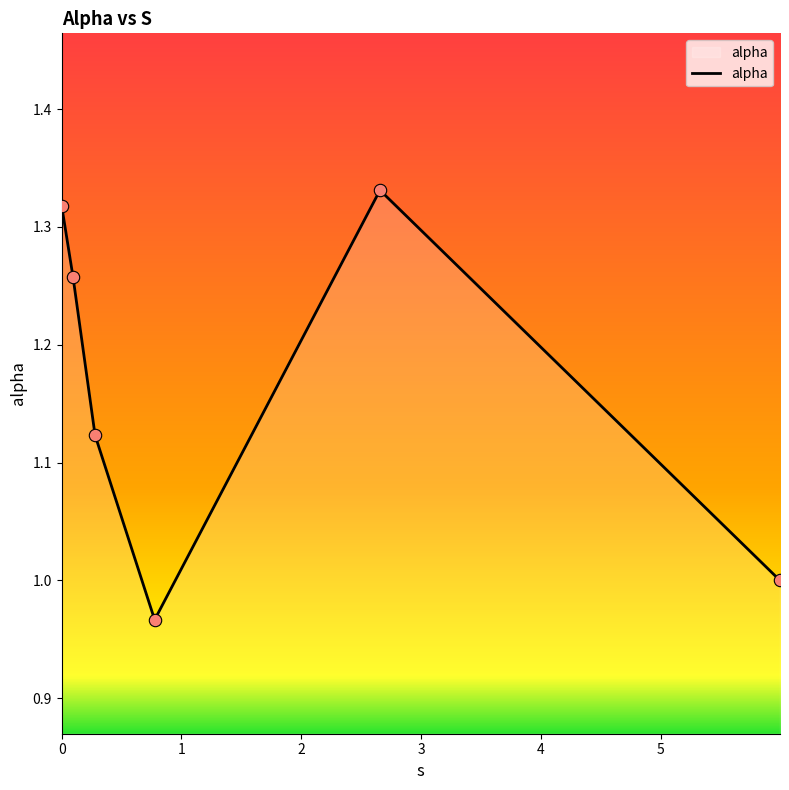

What is the average value?

1.2